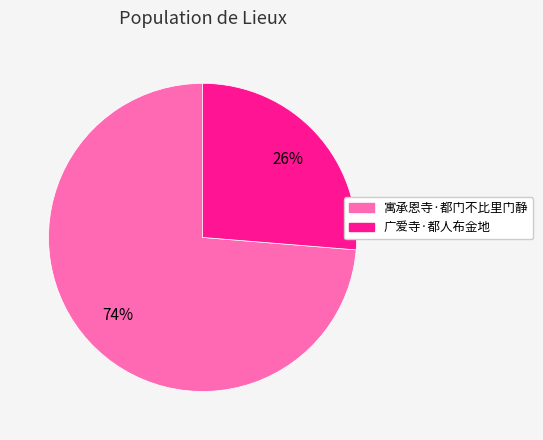

To the nearest percent, what portion does 广爱寺·都人布金地 represent?

26%